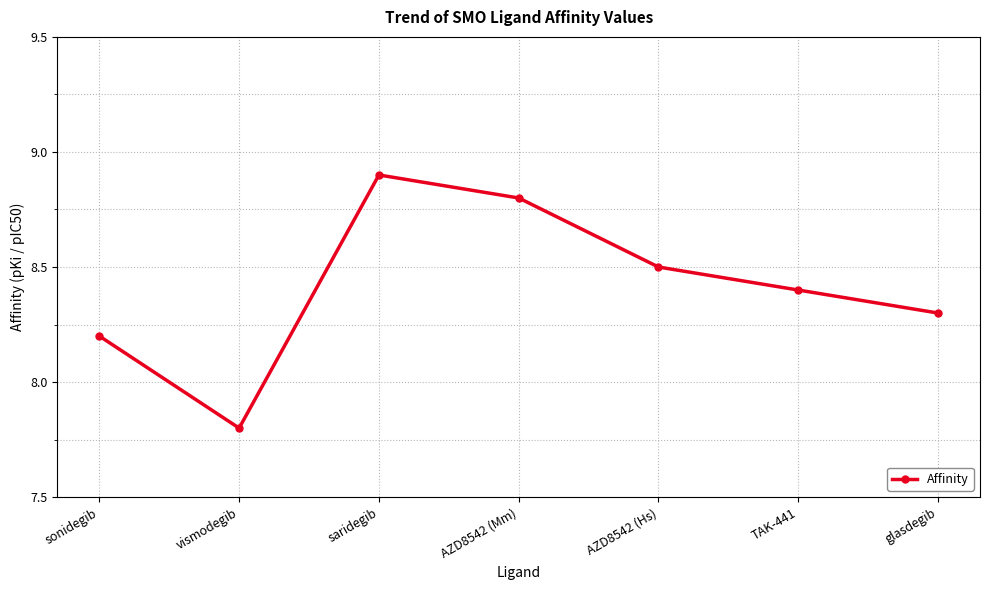

What position from the left is AZD8542 (Hs)?

5